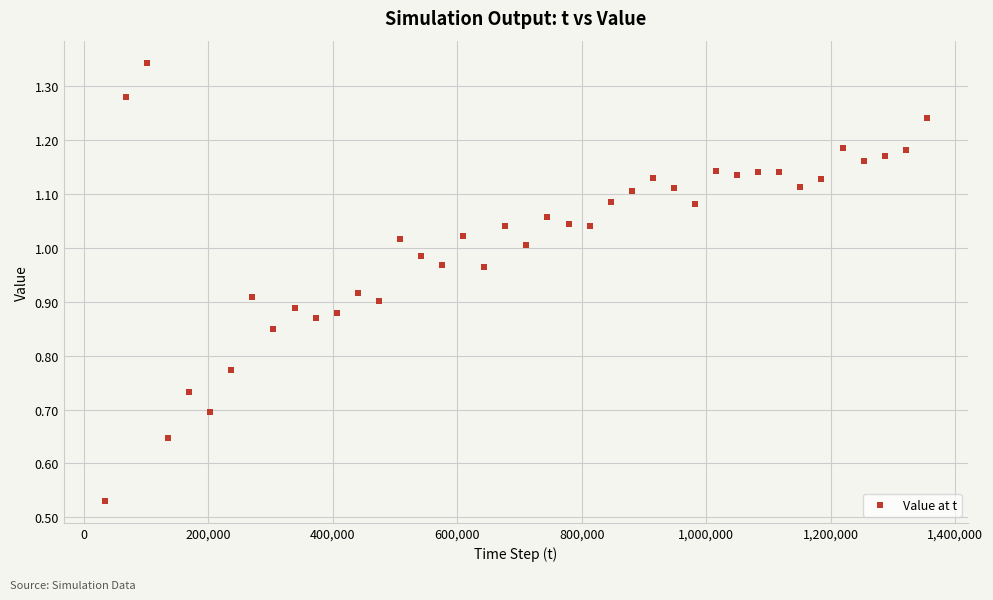

What is the range of X values (max minus min)?

1320570.0